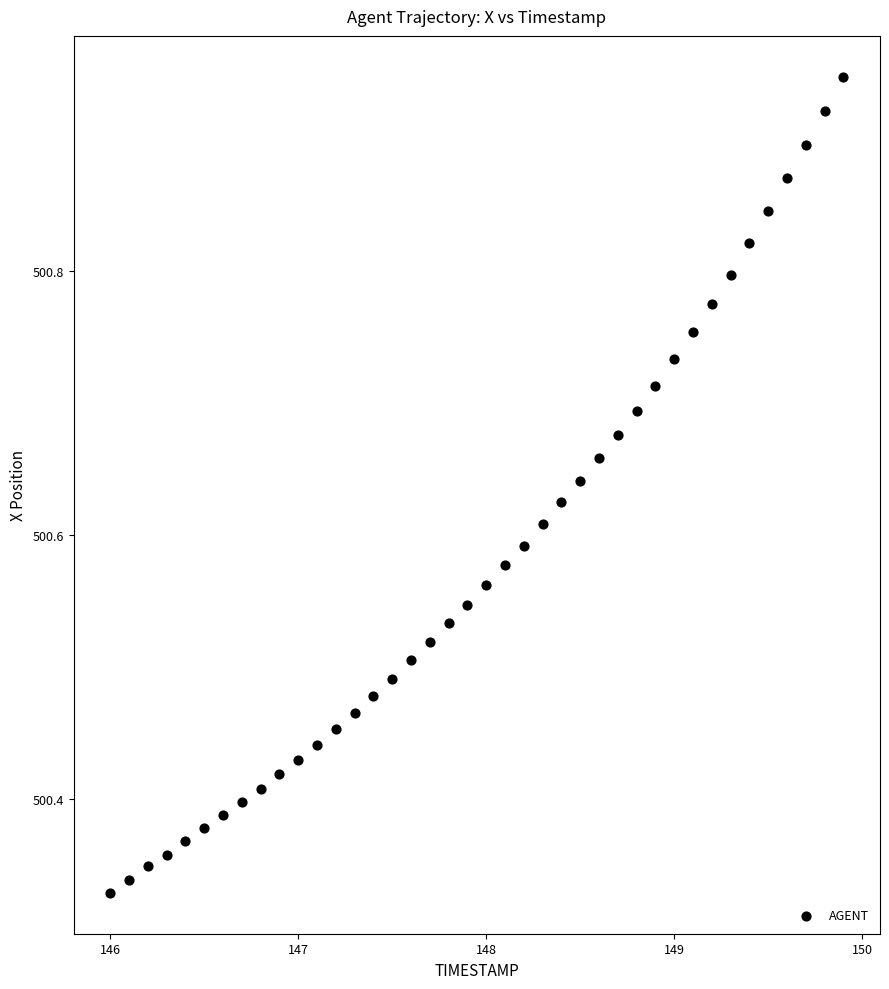

What is the range of Y values (max minus min)?

0.6